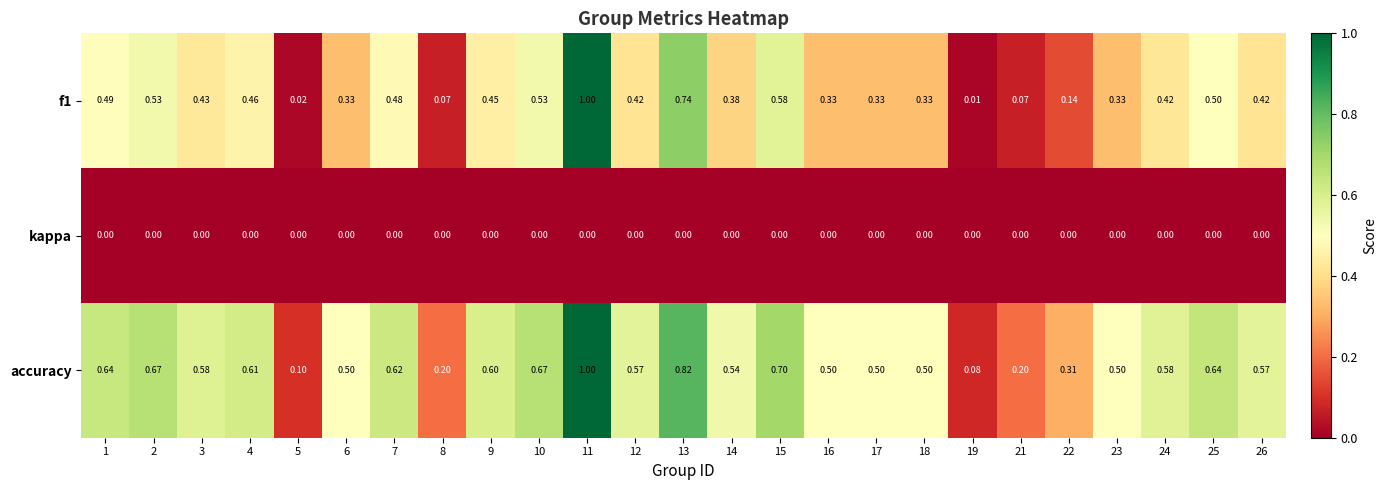

Which series changed the most between 7 and 19?

accuracy